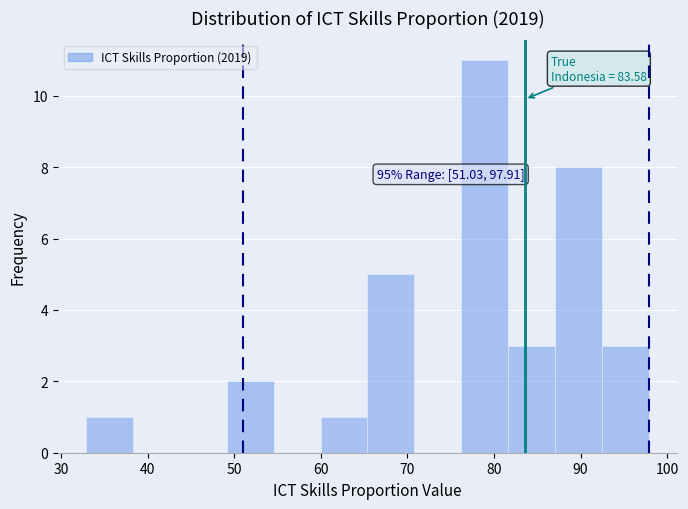

Which range on the x-axis has the tallest bar?

76 to 82